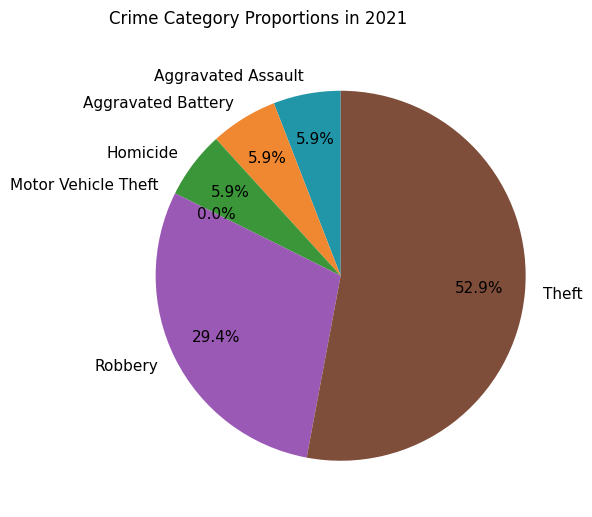

To the nearest percent, what is the combined percentage of Robbery and Aggravated Assault?

35%